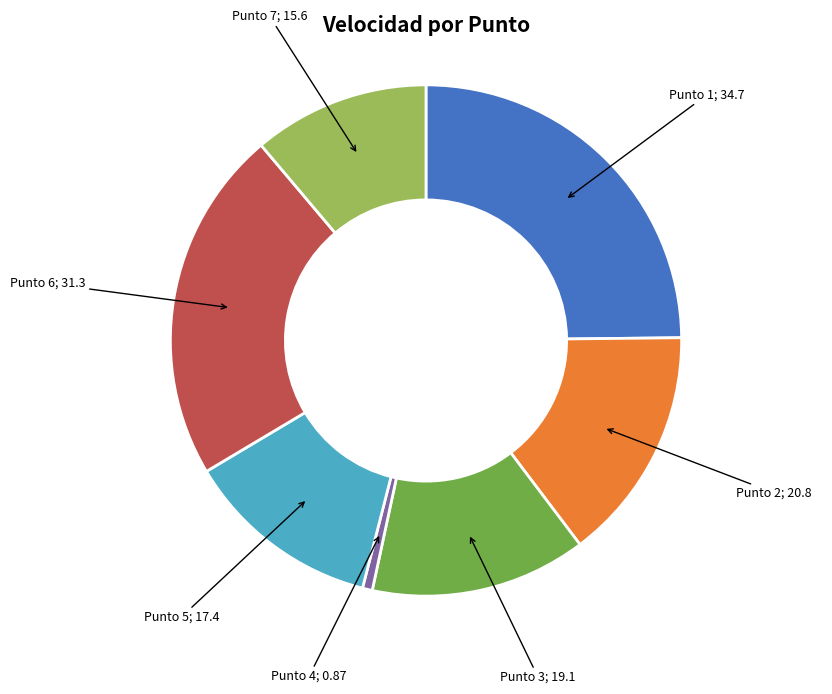

Does any single category account for the majority?

No